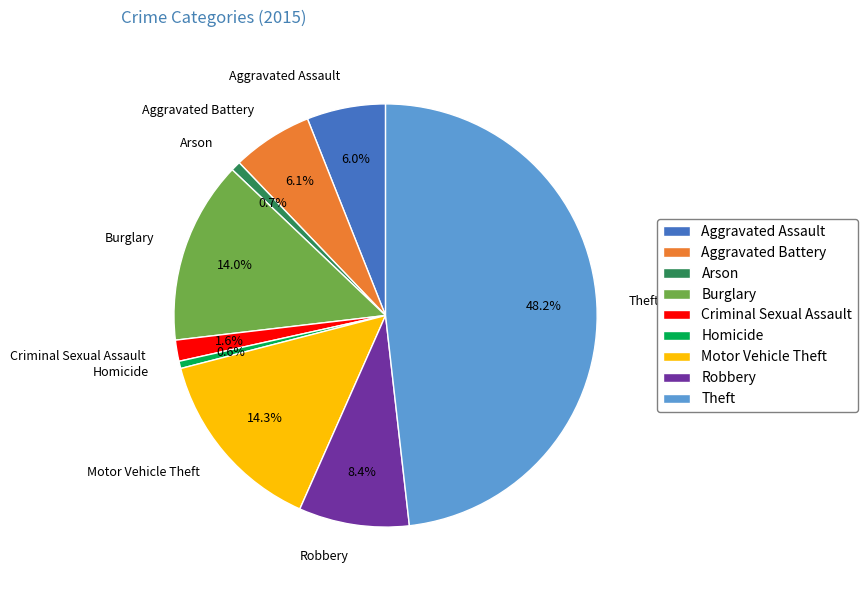

Is Arson the majority of the pie?

No